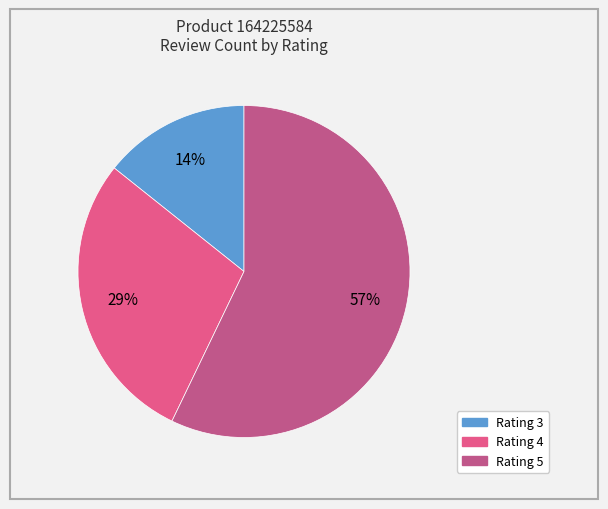

Is there a majority slice in this chart?

Yes